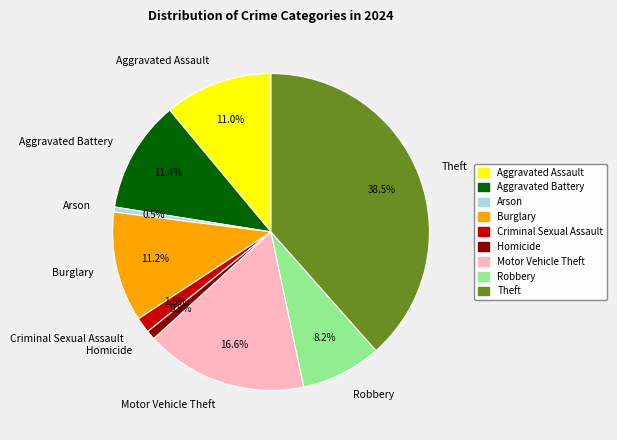

What percentage is the Robbery slice, to the nearest percent?

8%